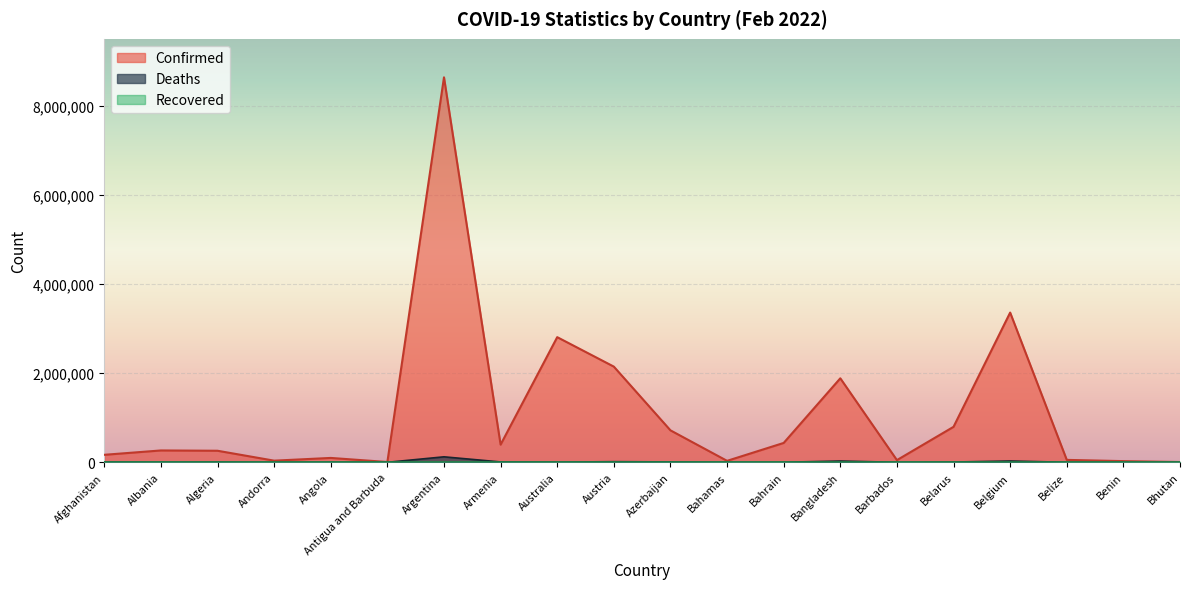

Is it true that Confirmed equals 797188 at Belarus?

True